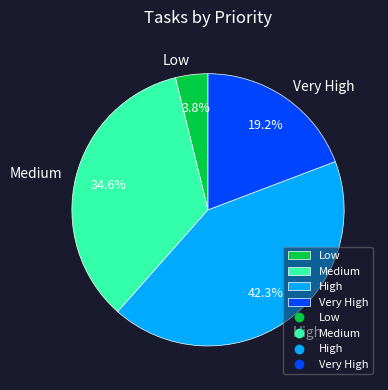

Which has a higher value, High or Low?

High